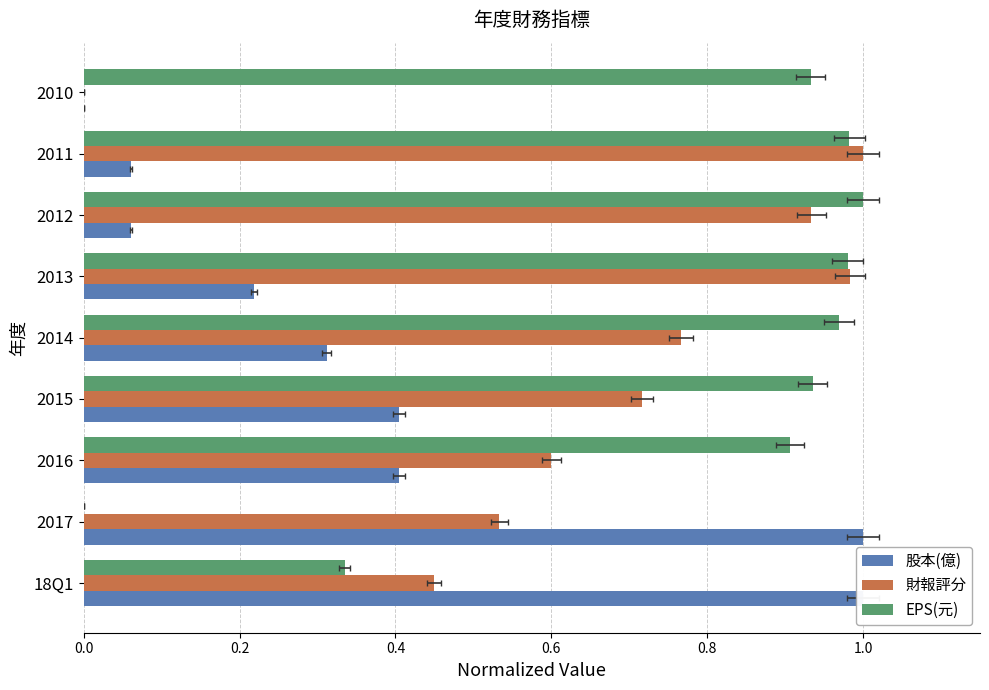

What is the maximum value shown in the chart?

1.0